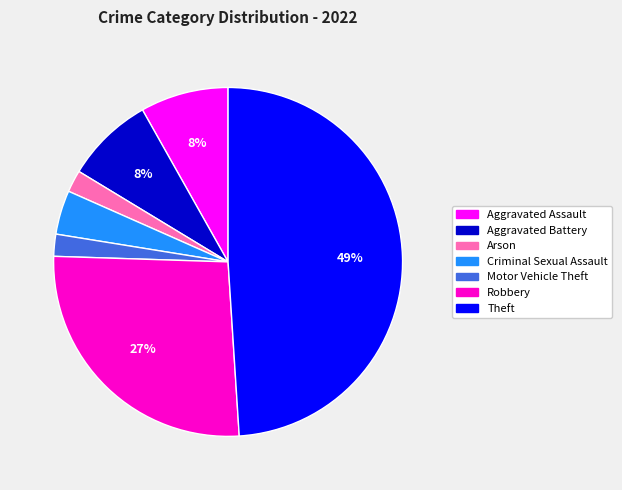

Is there a majority slice in this chart?

No